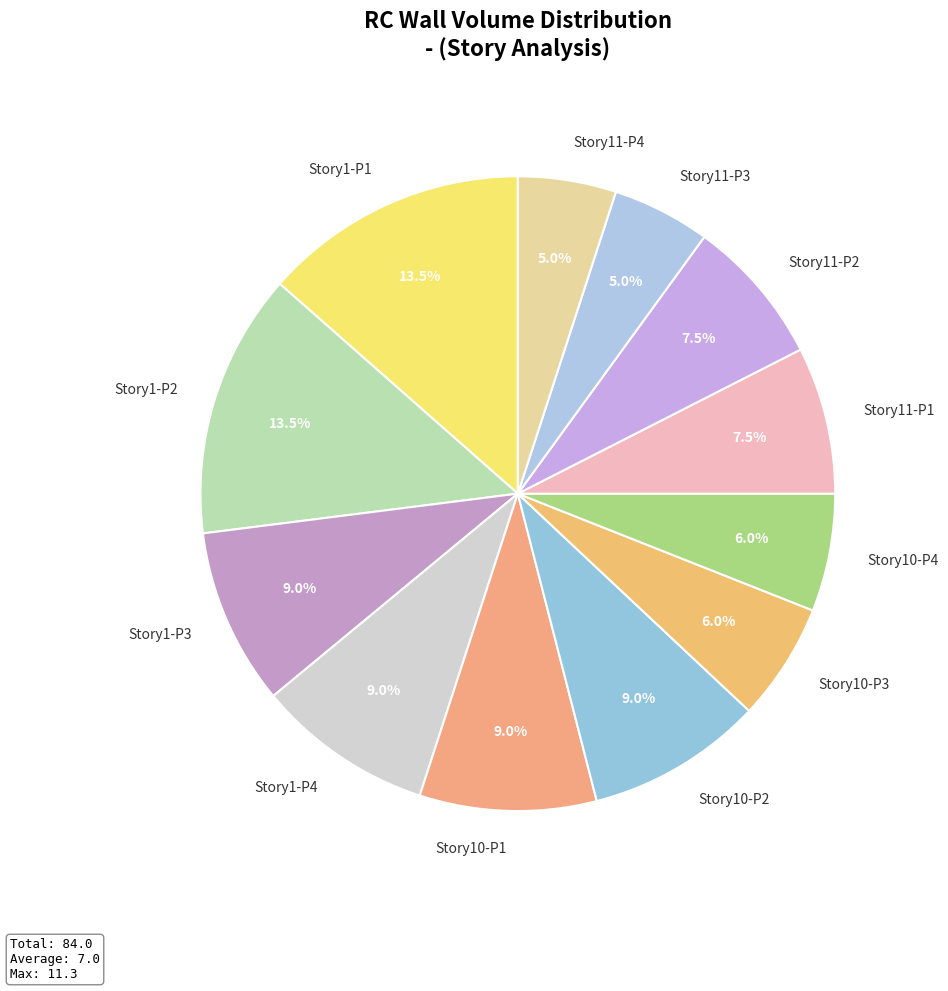

Approximately how many times larger is the value at Story11-P4 compared to Story10-P2?

0.6